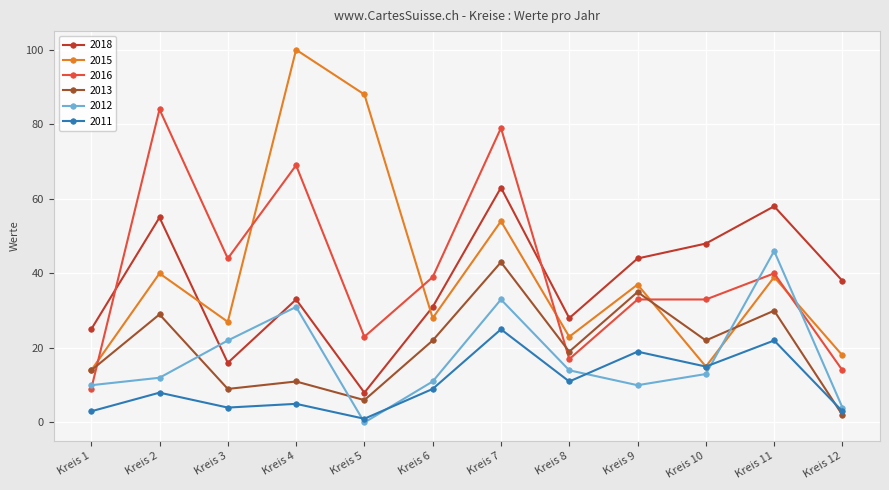

Is it true that 2012 equals 19 at Kreis 4?

False